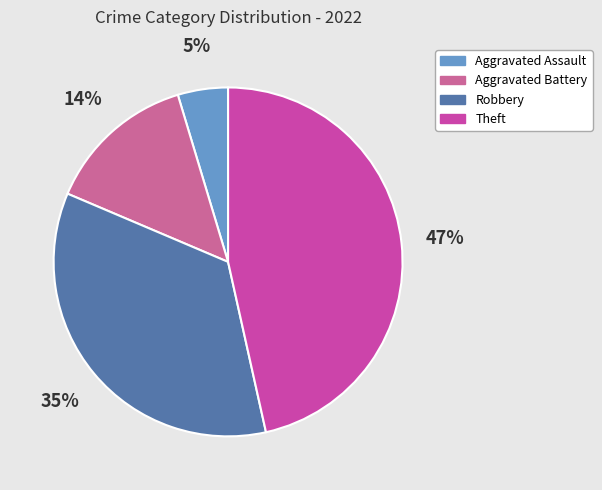

The Aggravated Battery slice represents 22% of the pie. True or false?

False